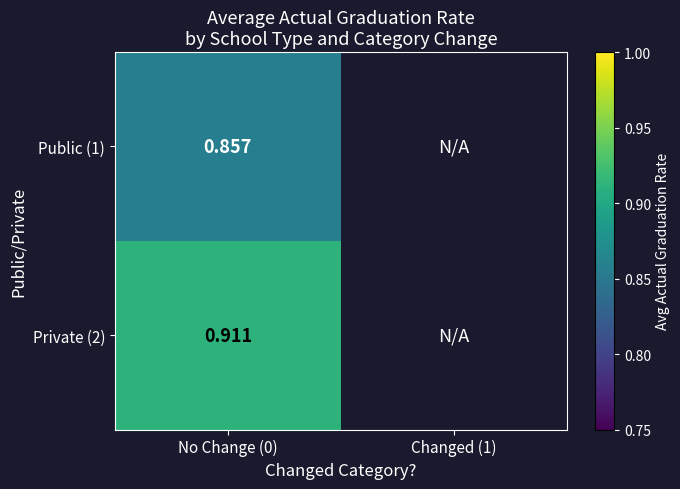

Is the value of Private (2) at No Change (0) greater than the value of Public (1) at No Change (0)?

Yes